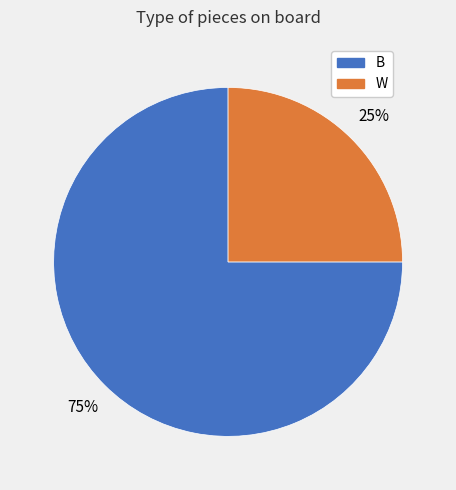

Is the sum of B and W greater than half?

Yes